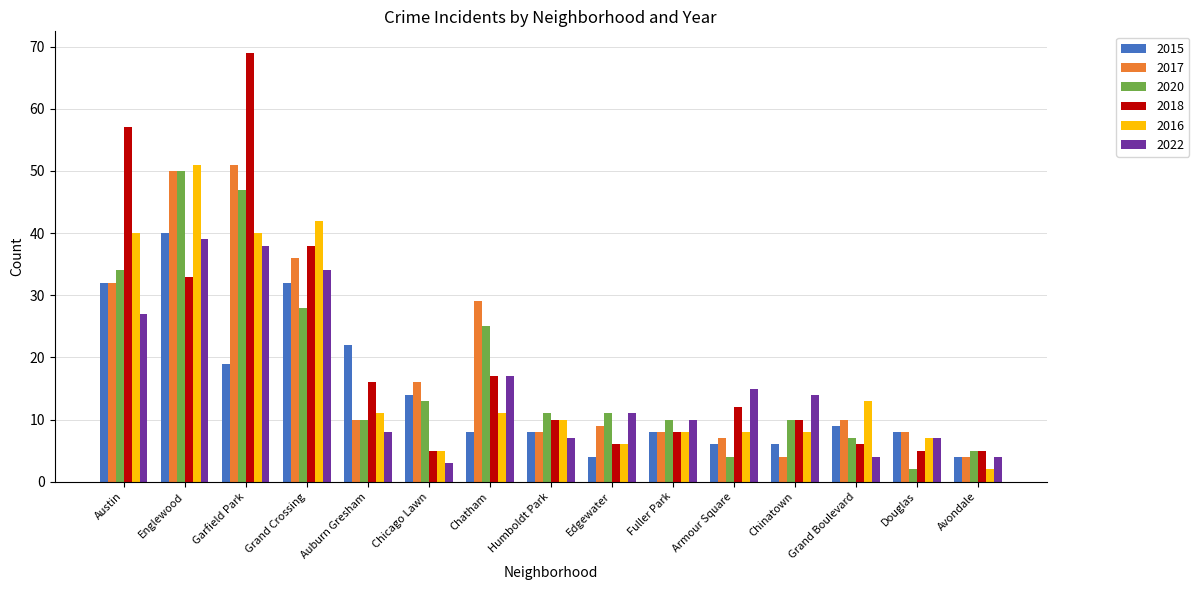

Reading left to right, what are all the values shown in this chart?

2015: 32	40	19	32	22	14	8	8	4	8	6	6	9	8	4
2017: 32	50	51	36	10	16	29	8	9	8	7	4	10	8	4
2020: 34	50	47	28	10	13	25	11	11	10	4	10	7	2	5
2018: 57	33	69	38	16	5	17	10	6	8	12	10	6	5	5
2016: 40	51	40	42	11	5	11	10	6	8	8	8	13	7	2
2022: 27	39	38	34	8	3	17	7	11	10	15	14	4	7	4